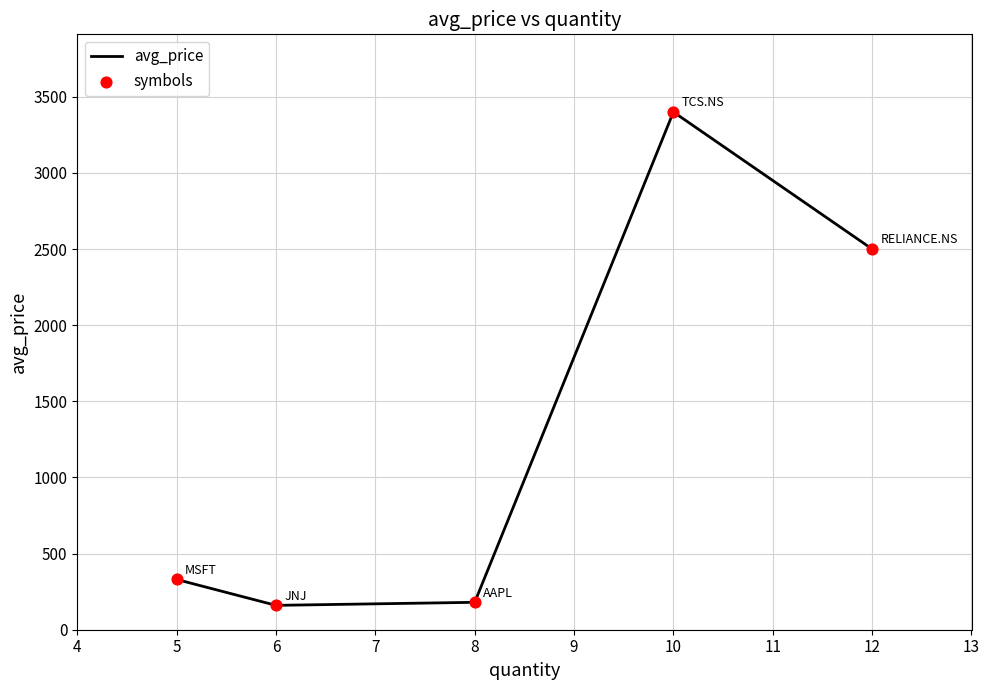

What is the ratio of the value at 8 to the value at 6?

1.1